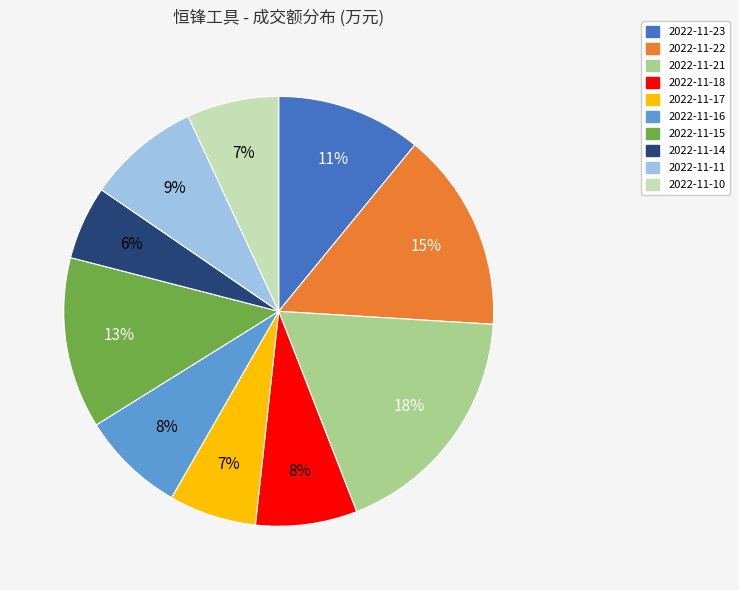

Approximately how many times larger is the value at 2022-11-10 compared to 2022-11-16?

0.9